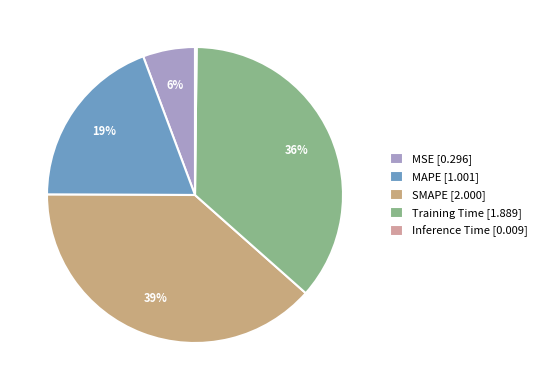

Is Inference Time the majority of the pie?

No